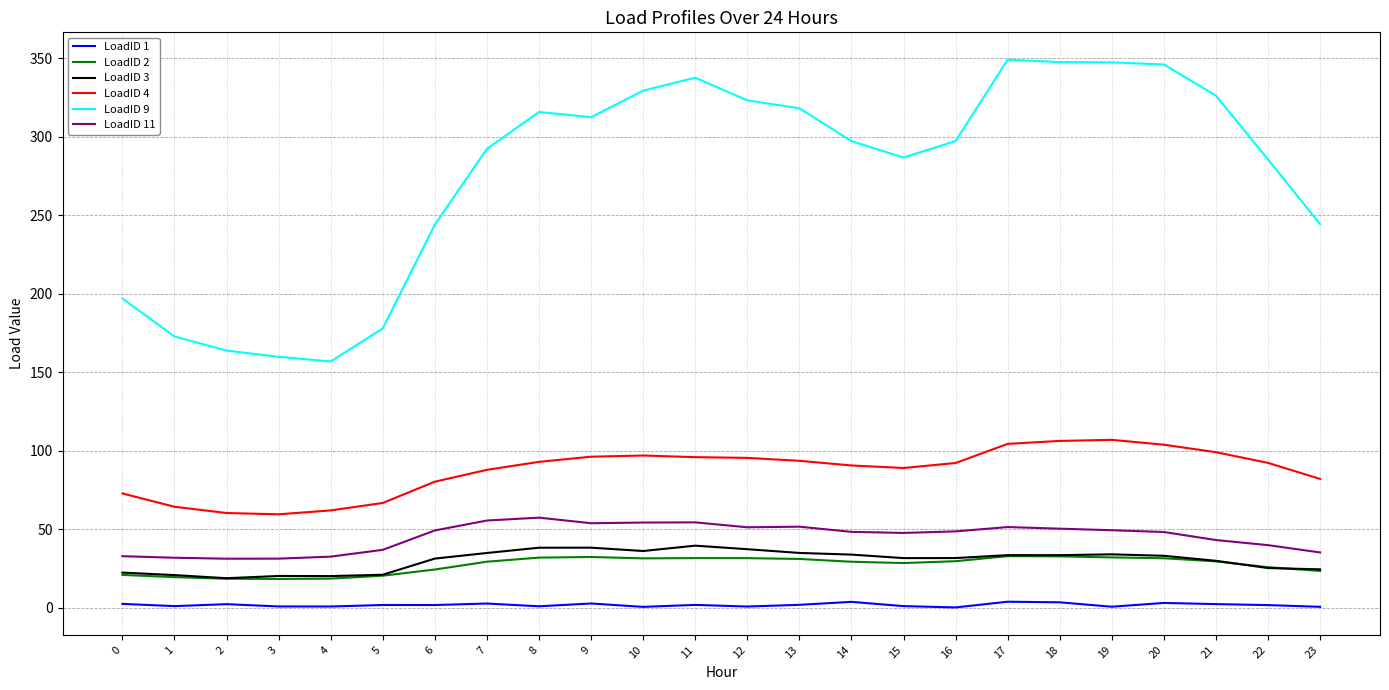

Which series has the largest range (max minus min)?

LoadID 9